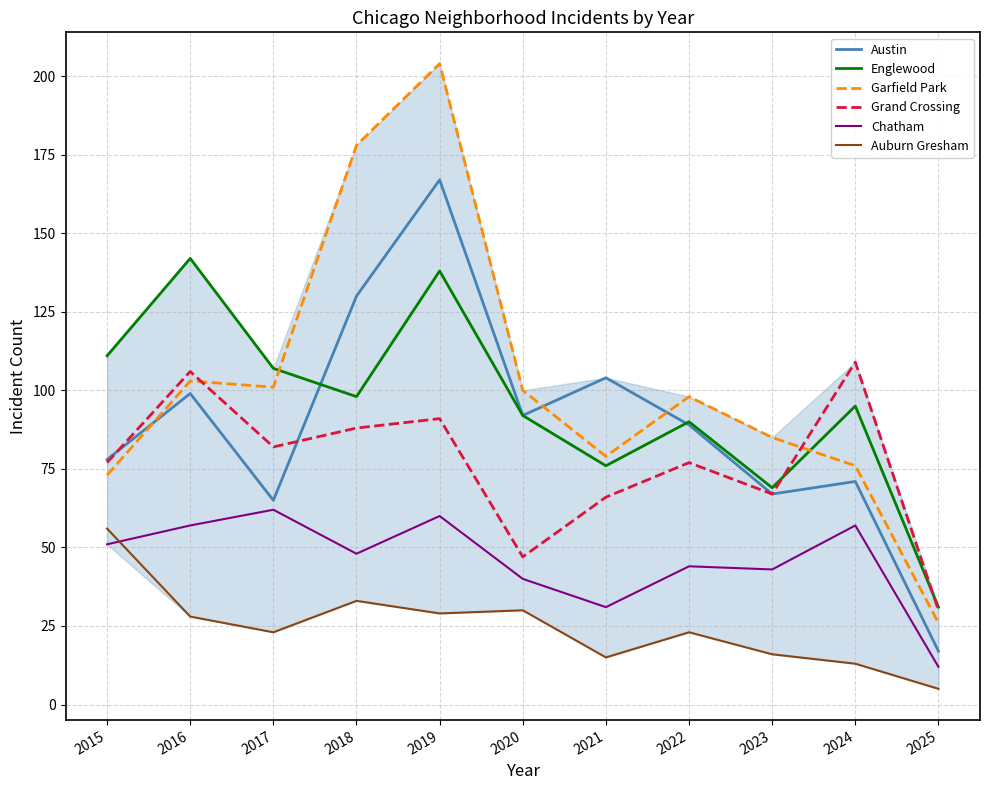

What is the sum of the Chatham values at 2021 and 2016?

88